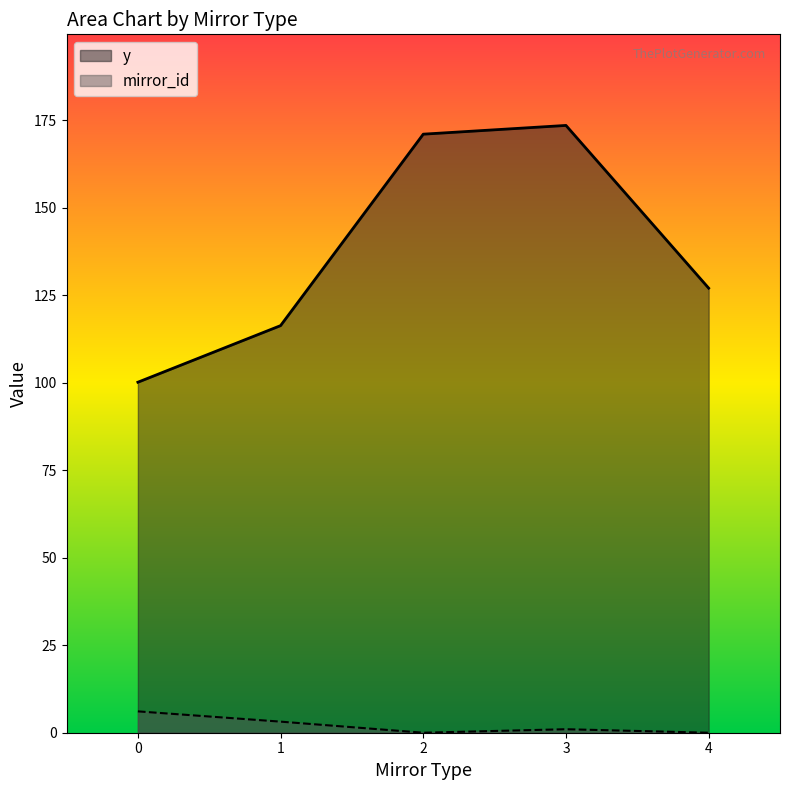

Which series has the largest range (max minus min)?

y